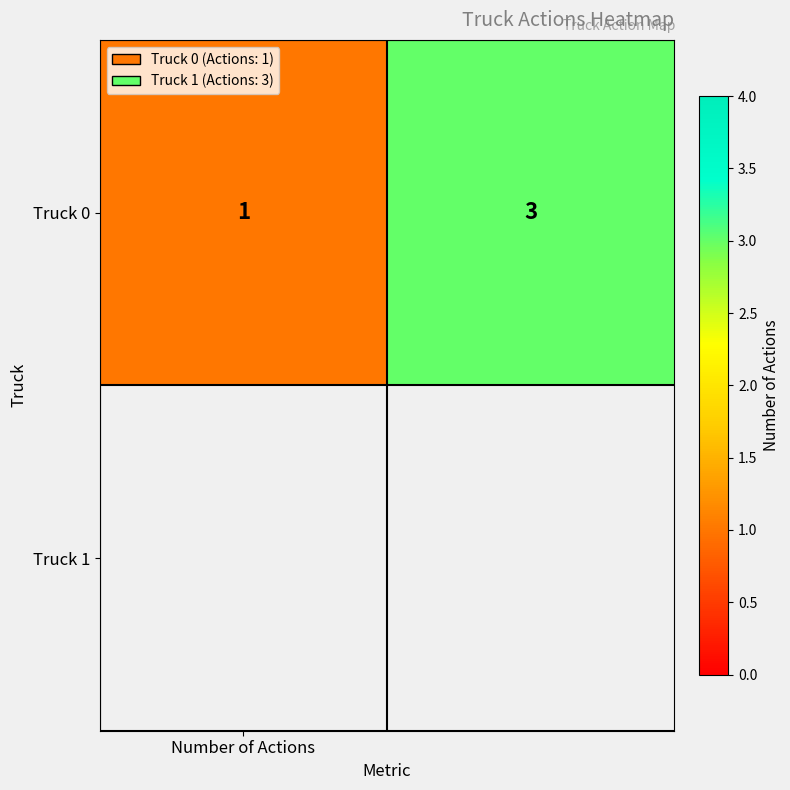

How many data points are less than 3?

1